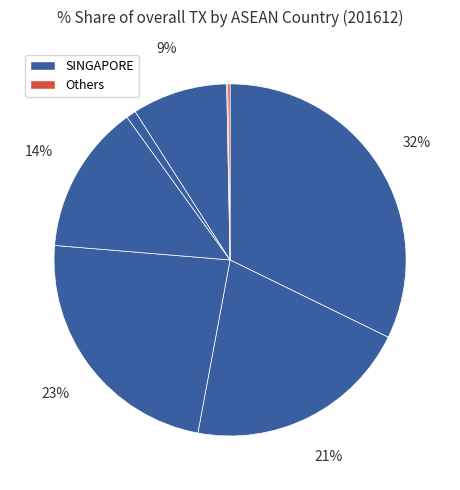

Is there a majority slice in this chart?

No